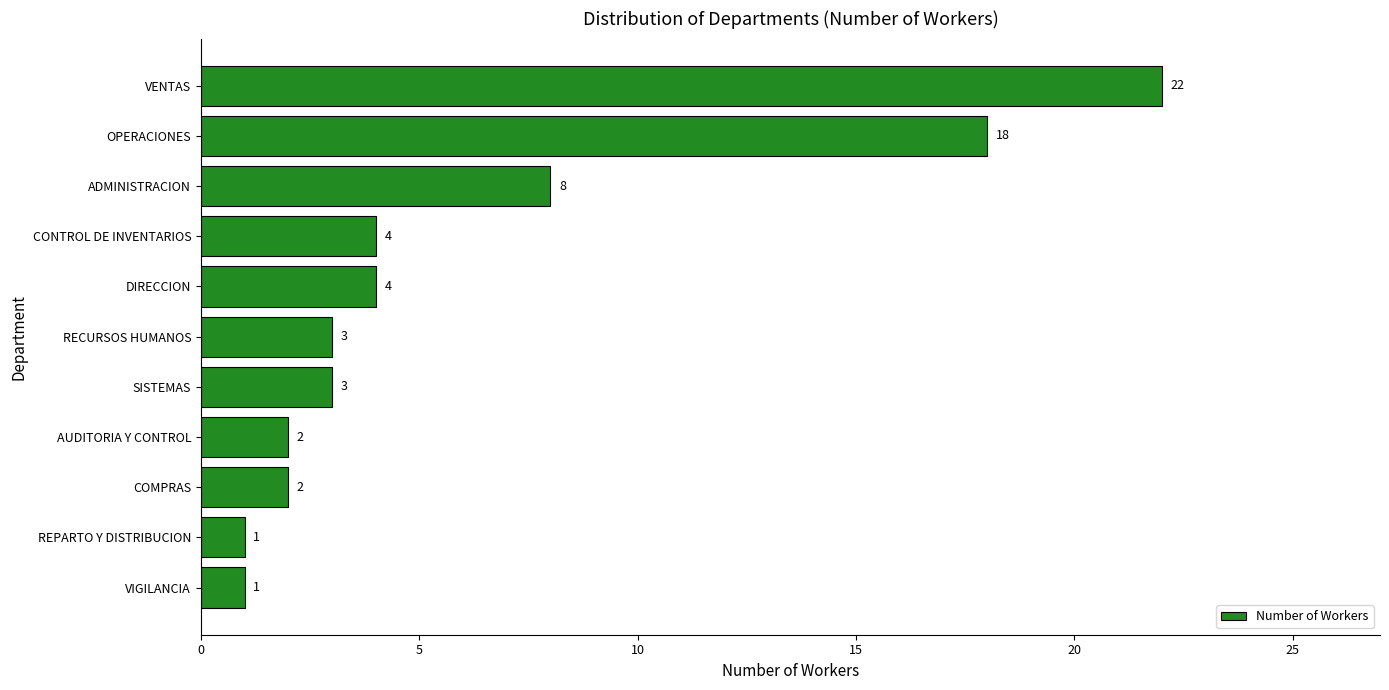

What is the change in value from VIGILANCIA to RECURSOS HUMANOS?

+2